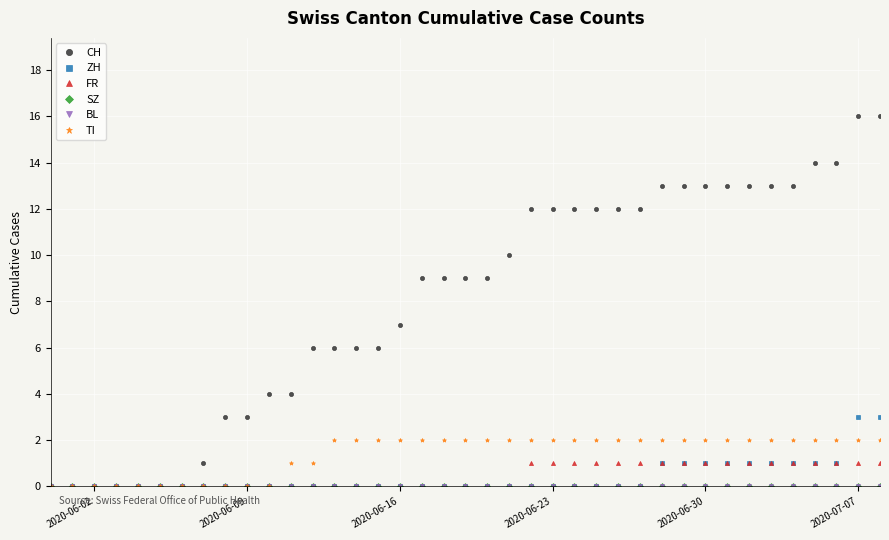

Rank the series by their maximum value, from highest to lowest.

CH, ZH, TI, FR, SZ, BL